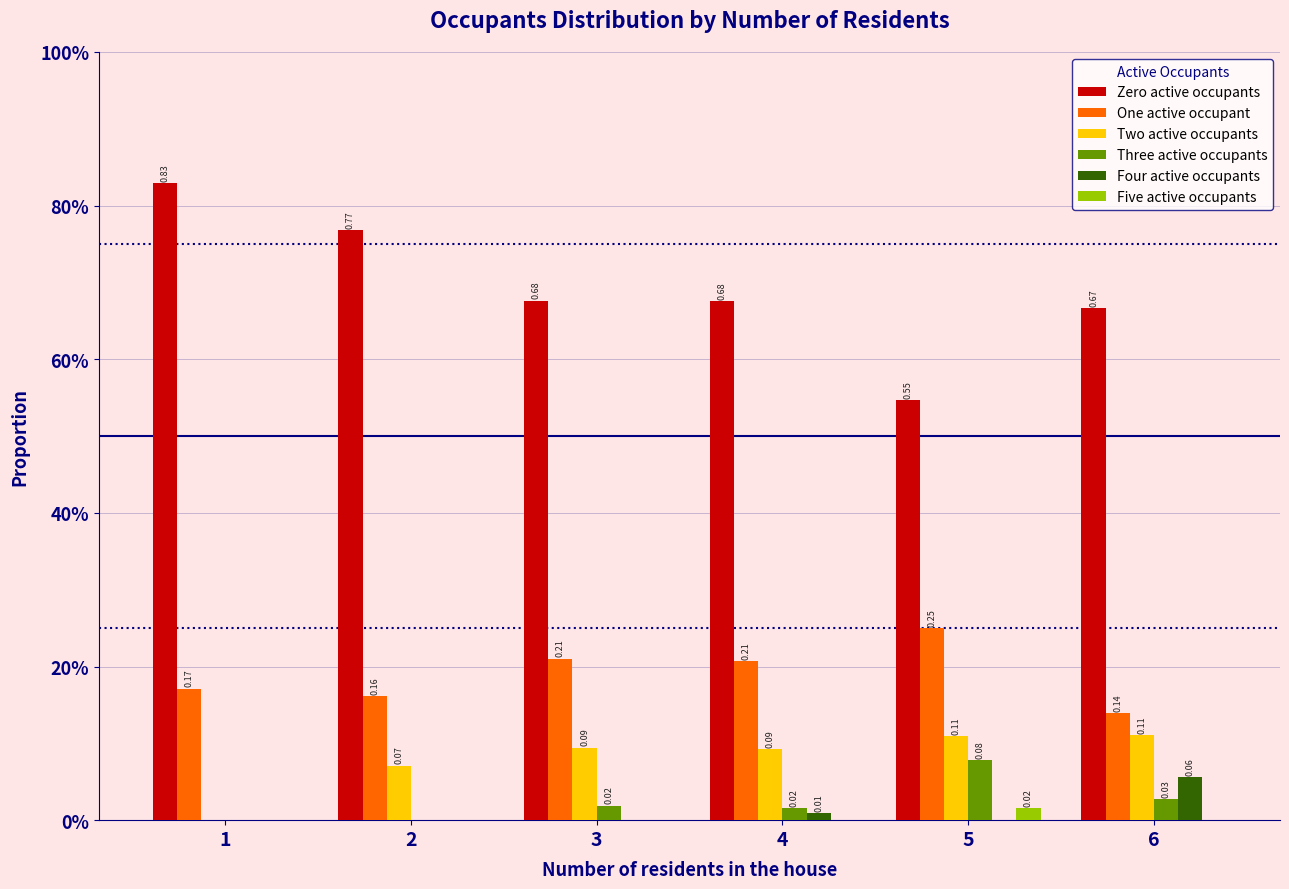

What are all the series names shown in the legend?

Zero active occupants, One active occupant, Two active occupants, Three active occupants, Four active occupants, Five active occupants